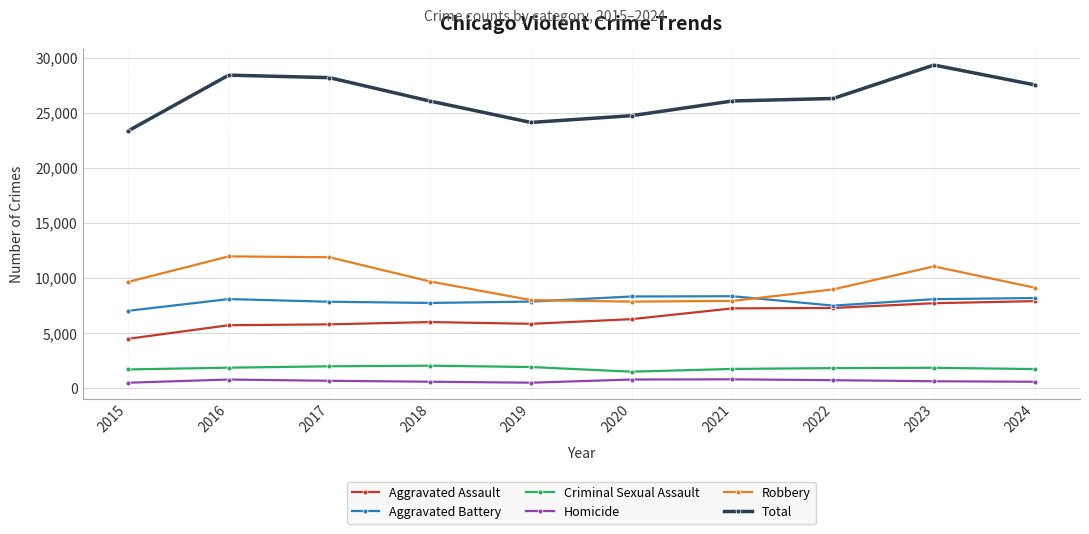

At how many categories does at least one series exceed 22755?

10